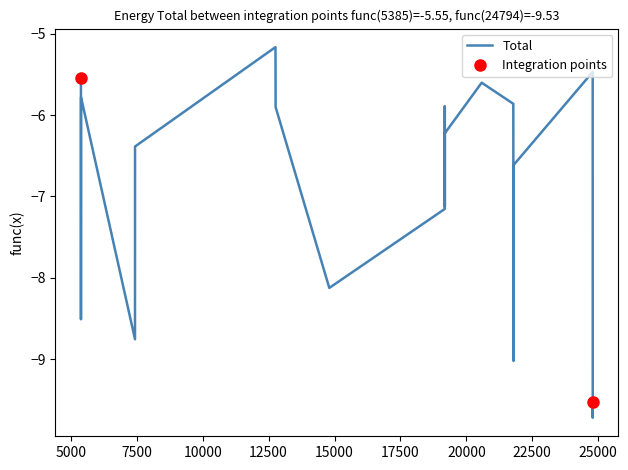

What is the smallest value displayed?

-9.7